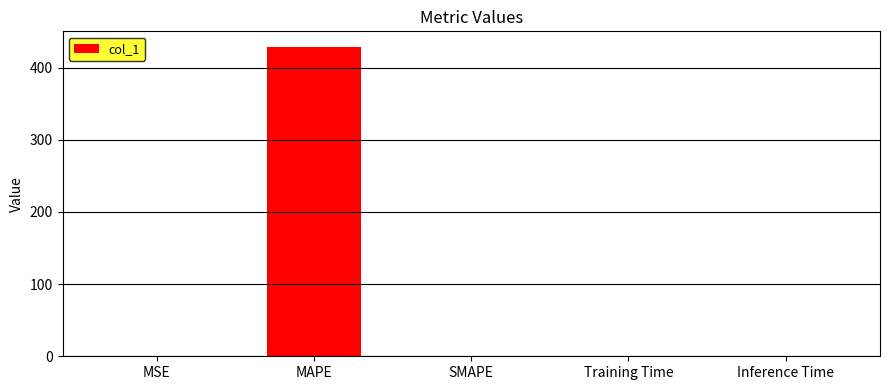

The chart shows a value of 0.0 at Inference Time. True or false?

True